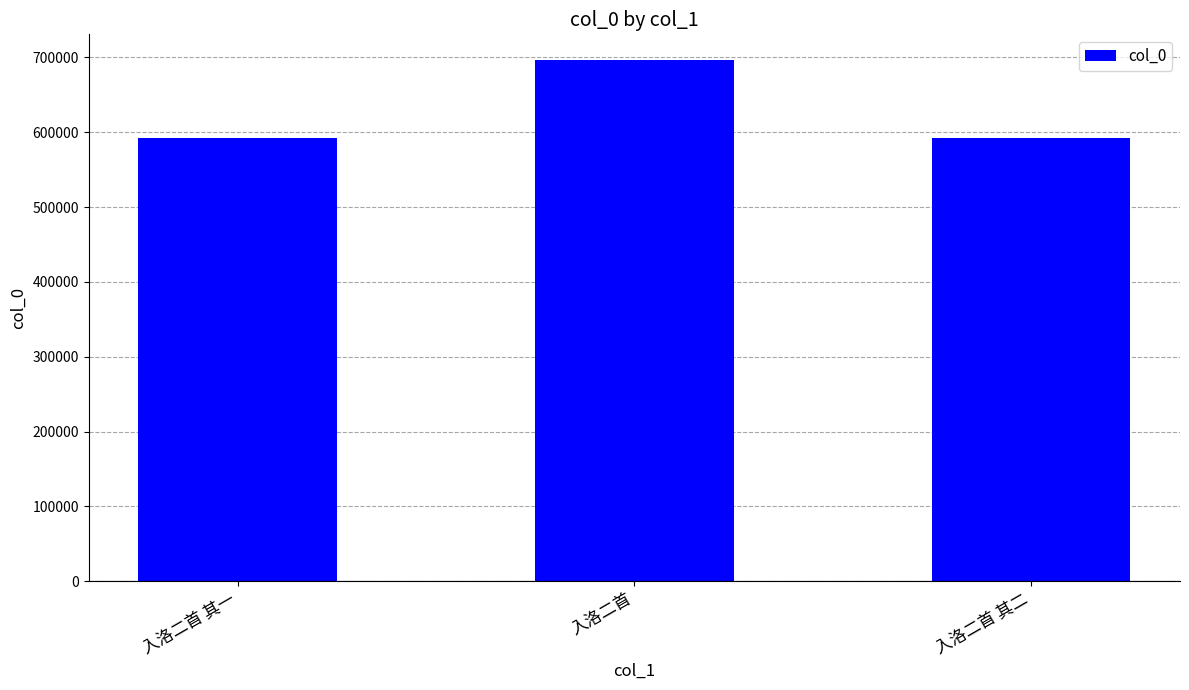

Is it true that the value at 入洛二首 is 999536?

False